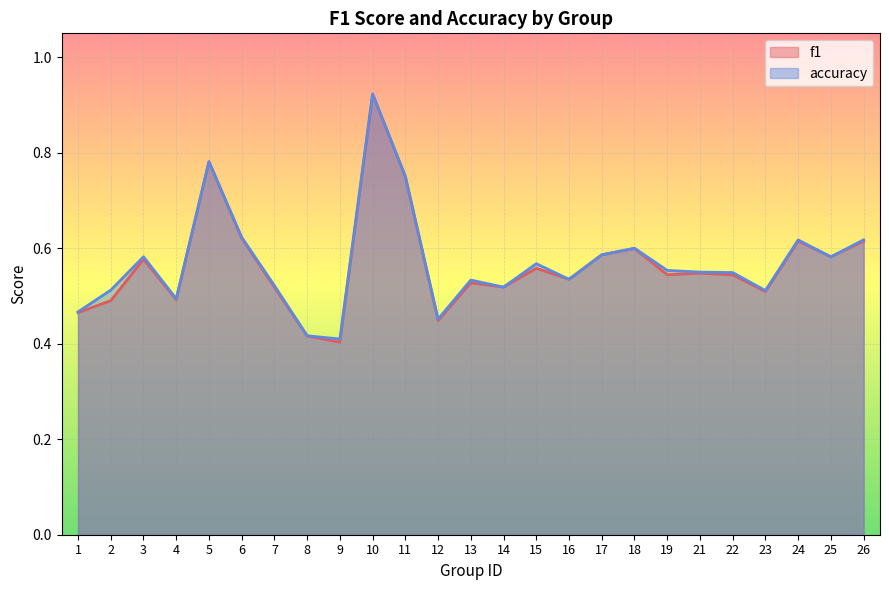

Reading left to right, extract all data points from this chart.

f1: 0.5	0.5	0.6	0.5	0.8	0.6	0.5	0.4	0.4	0.9	0.8	0.4	0.5	0.5	0.6	0.5	0.6	0.6	0.5	0.5	0.5	0.5	0.6	0.6	0.6
accuracy: 0.5	0.5	0.6	0.5	0.8	0.6	0.5	0.4	0.4	0.9	0.8	0.5	0.5	0.5	0.6	0.5	0.6	0.6	0.6	0.6	0.5	0.5	0.6	0.6	0.6